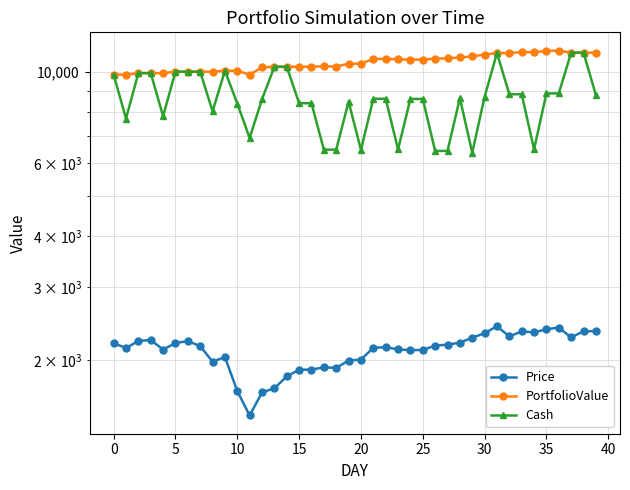

What is the difference between the maximum and minimum values in the PortfolioValue series?

1417.4